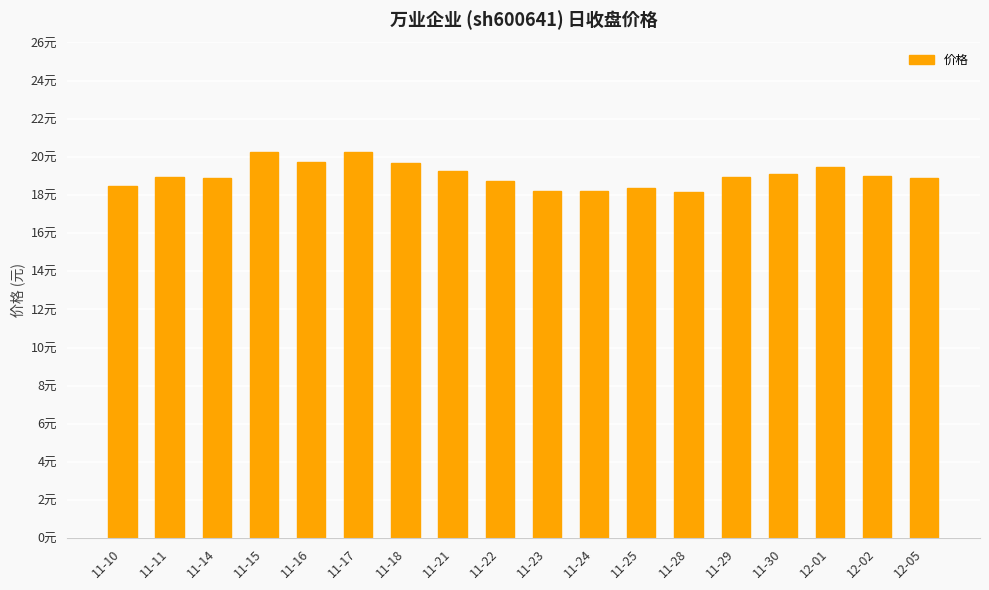

What is the minimum value shown in the chart?

18.2